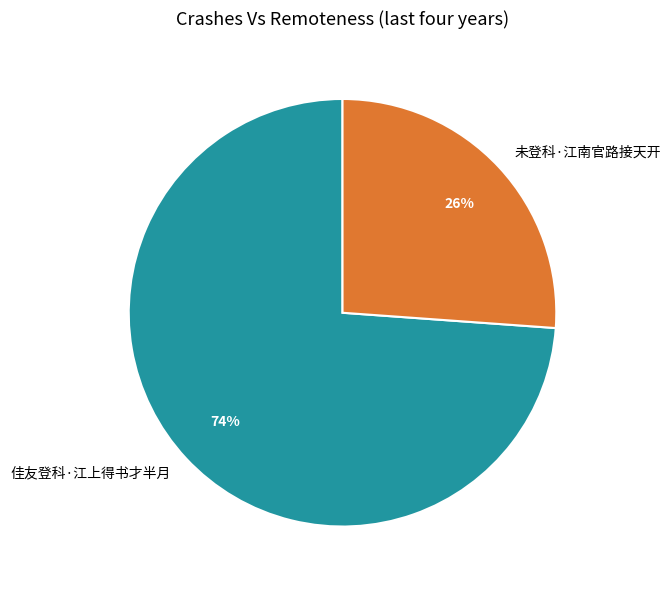

Count the number of slices in the pie.

2